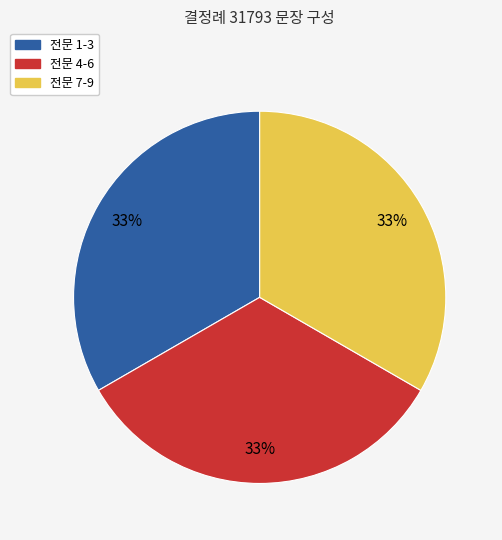

Is there any slice that represents more than half of the pie?

No